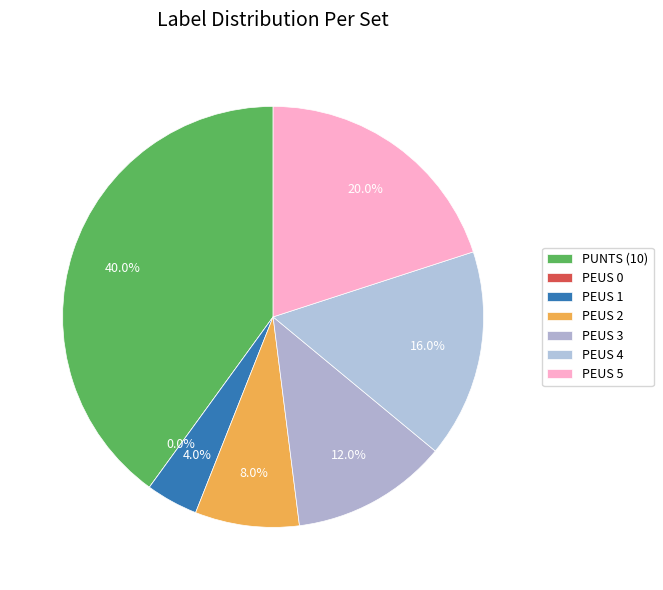

Is there a majority slice in this chart?

No